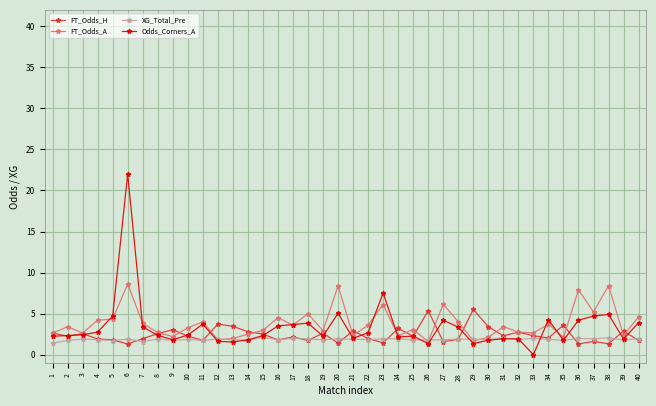

The value of Odds_Corners_A at 10 is 2.4. True or false?

True